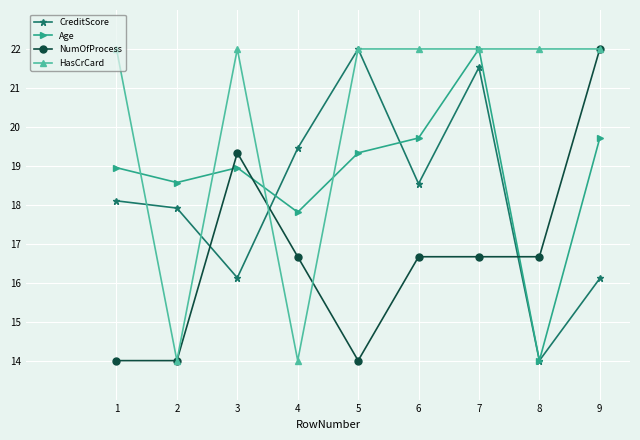

Rank the series at 4 from highest to lowest value.

CreditScore, Age, NumOfProcess, HasCrCard